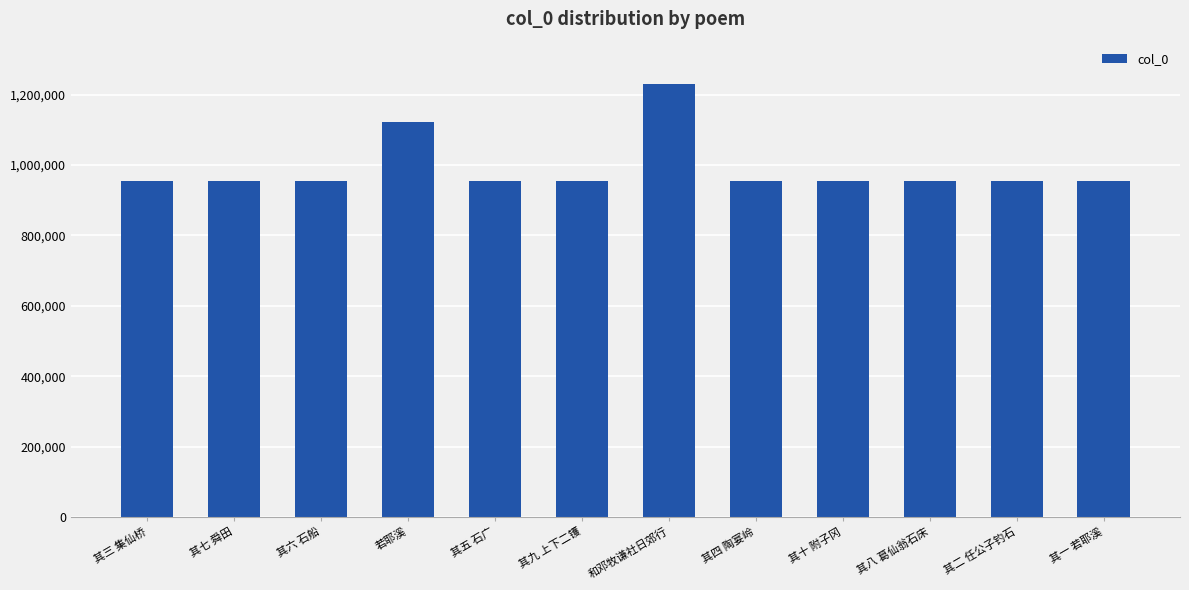

How many data points are less than 953078?

6